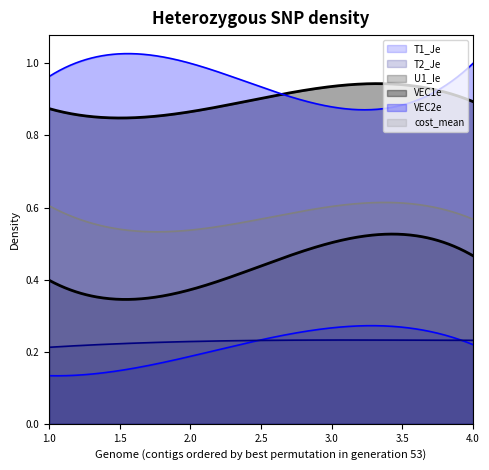

What is the lowest value of the VEC2e series?

0.9